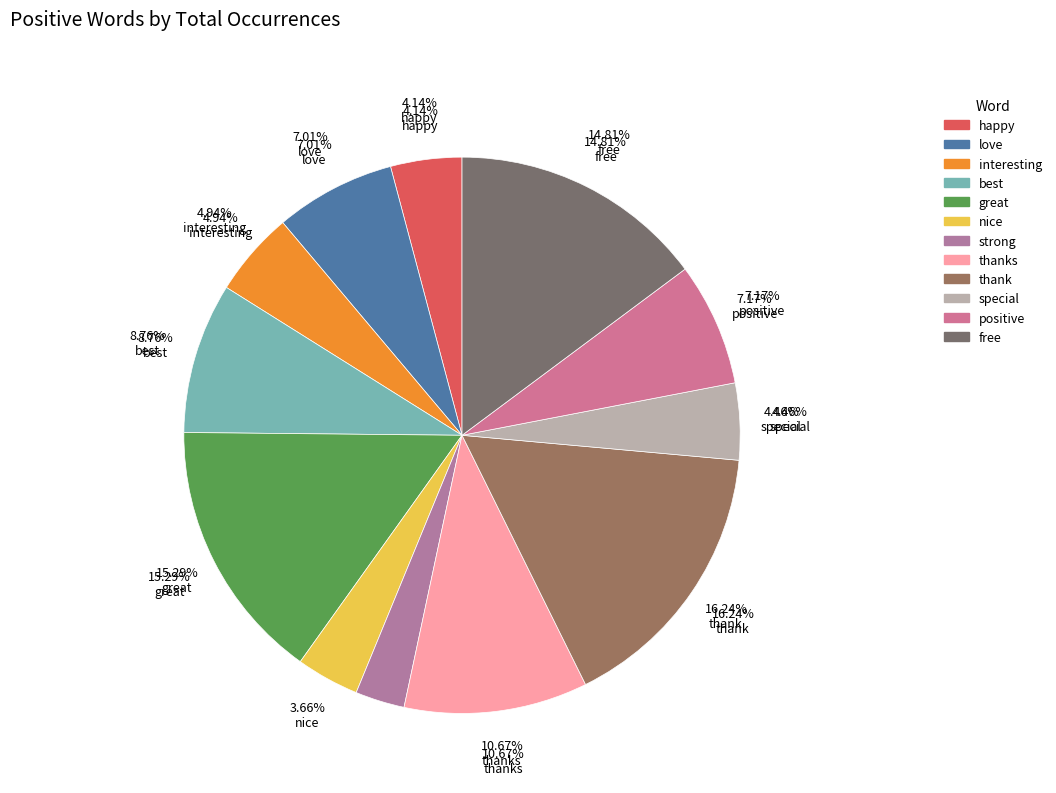

To the nearest percent, what is the difference between the largest and smallest slice percentages?

13%